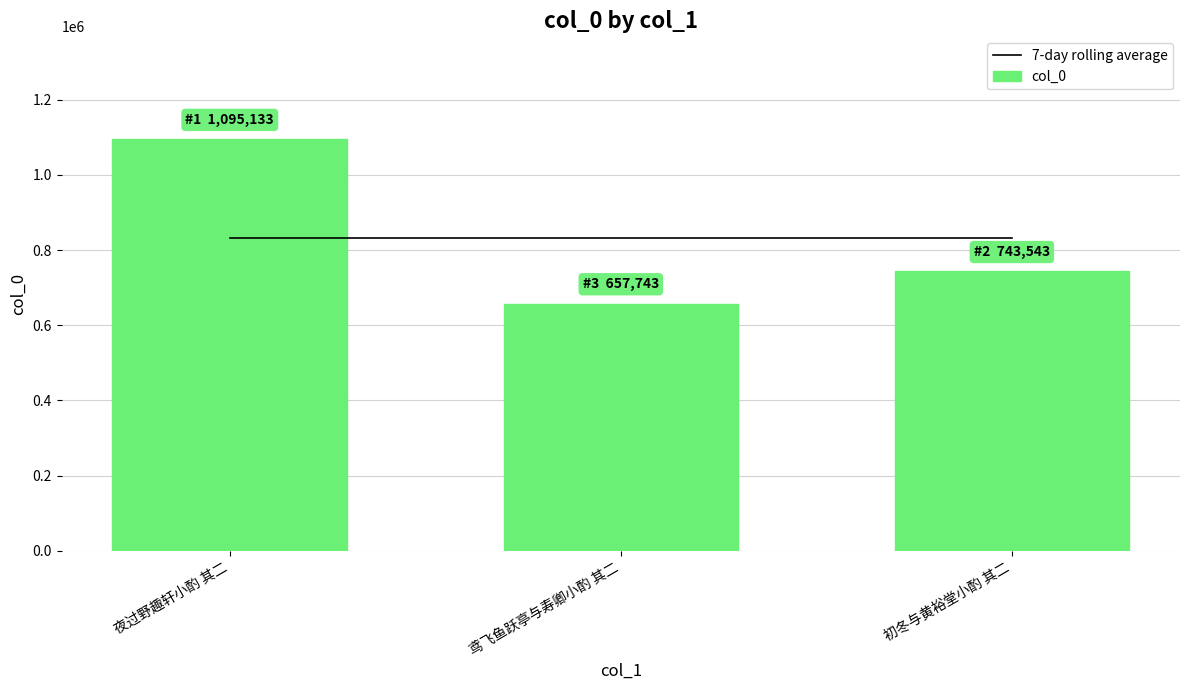

Which series changed the most between 夜过野趣轩小酌 其二 and 鸢飞鱼跃亭与寿卿小酌 其二?

col_0